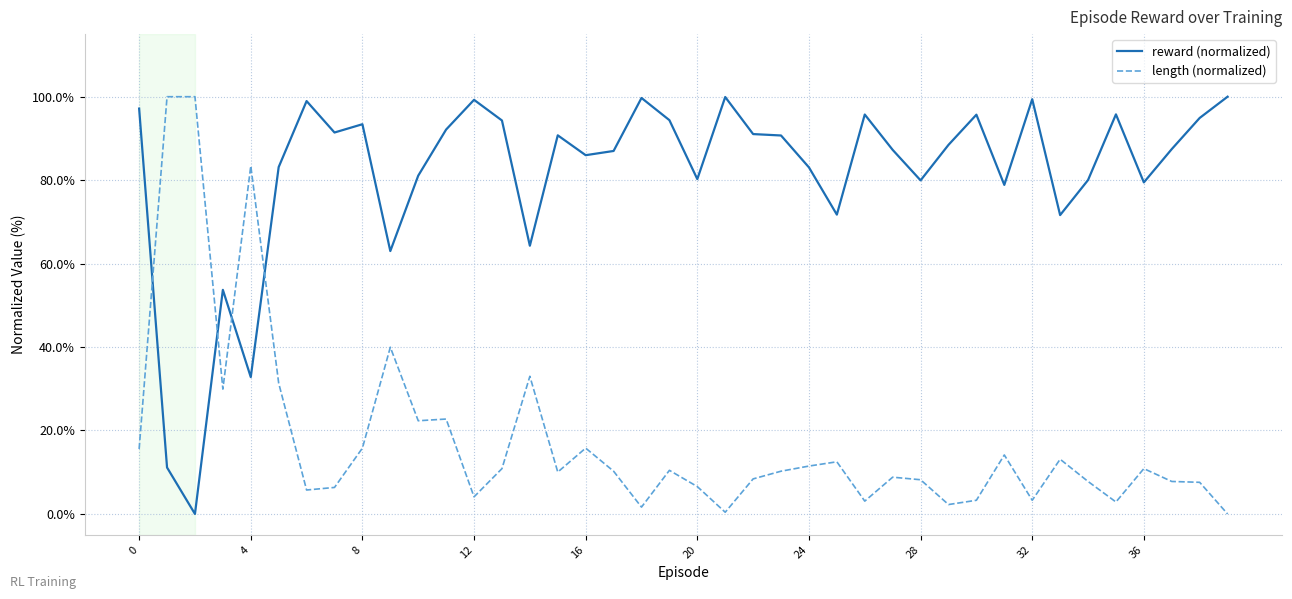

What are all the series names shown in the legend?

reward (normalized), length (normalized)